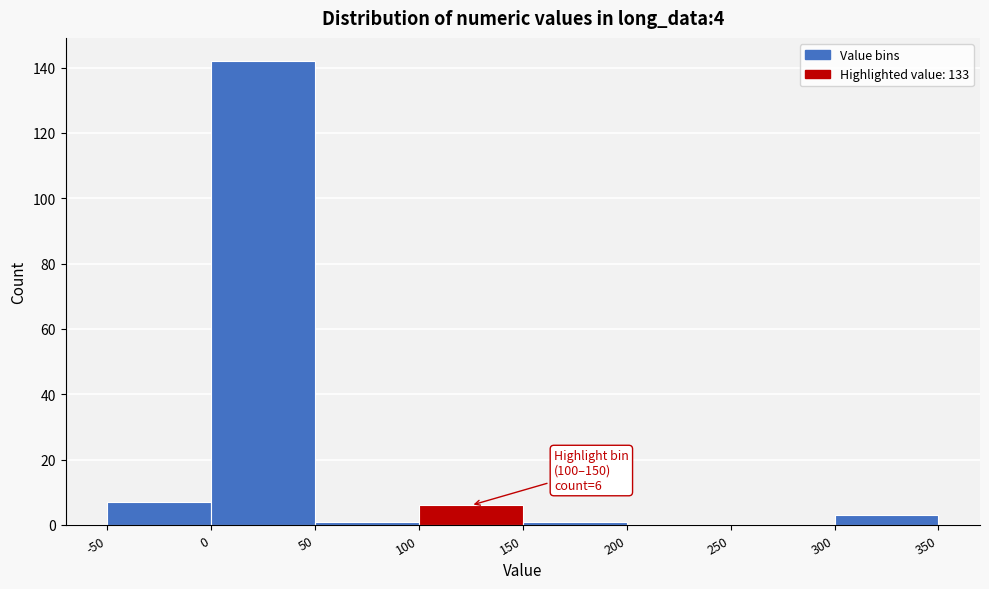

Over which range of the x-axis is the bar tallest?

0 to 50